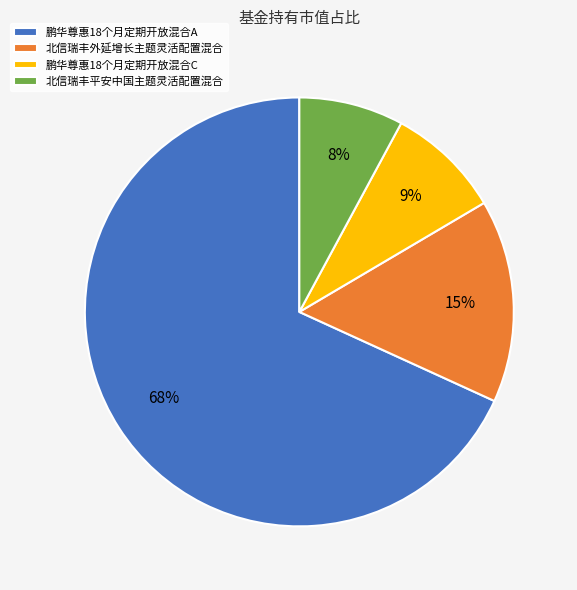

How many slices are in this pie chart?

4